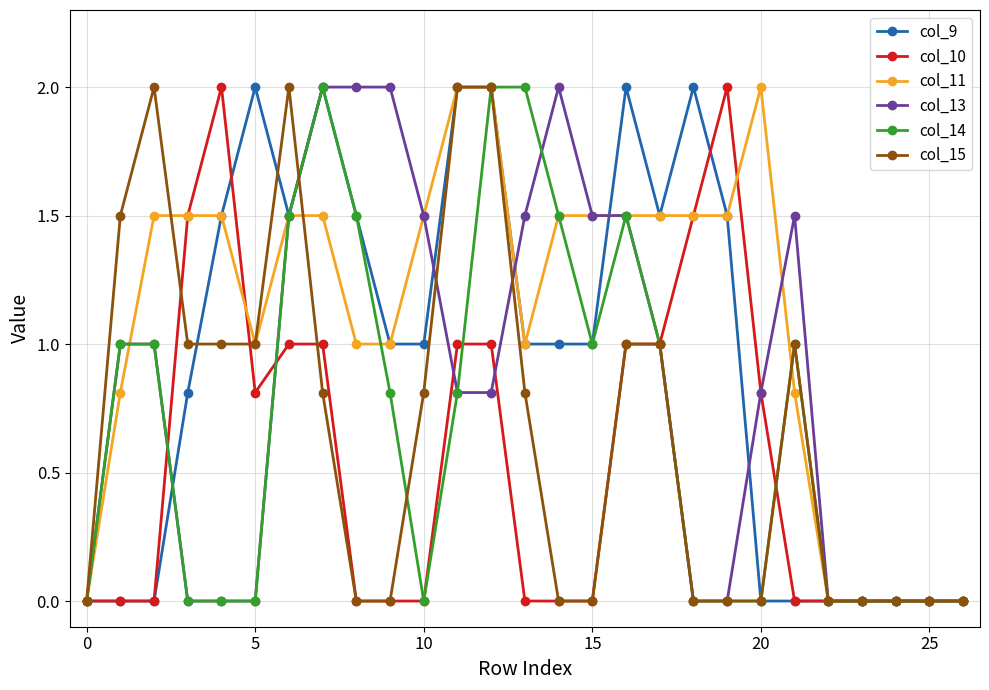

What is the value of the col_10 point at the 20th from the left?

2.0